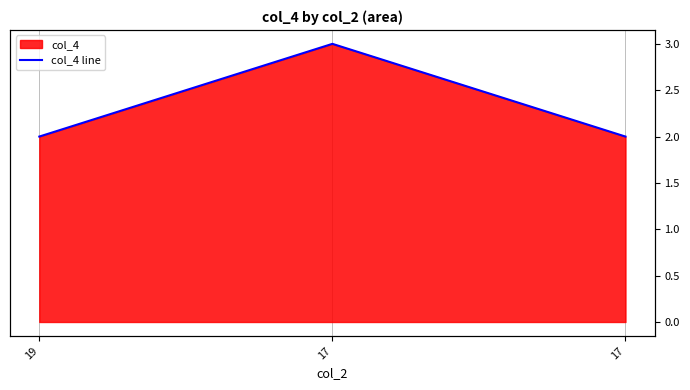

What is the value of the 1st point from the left?

2